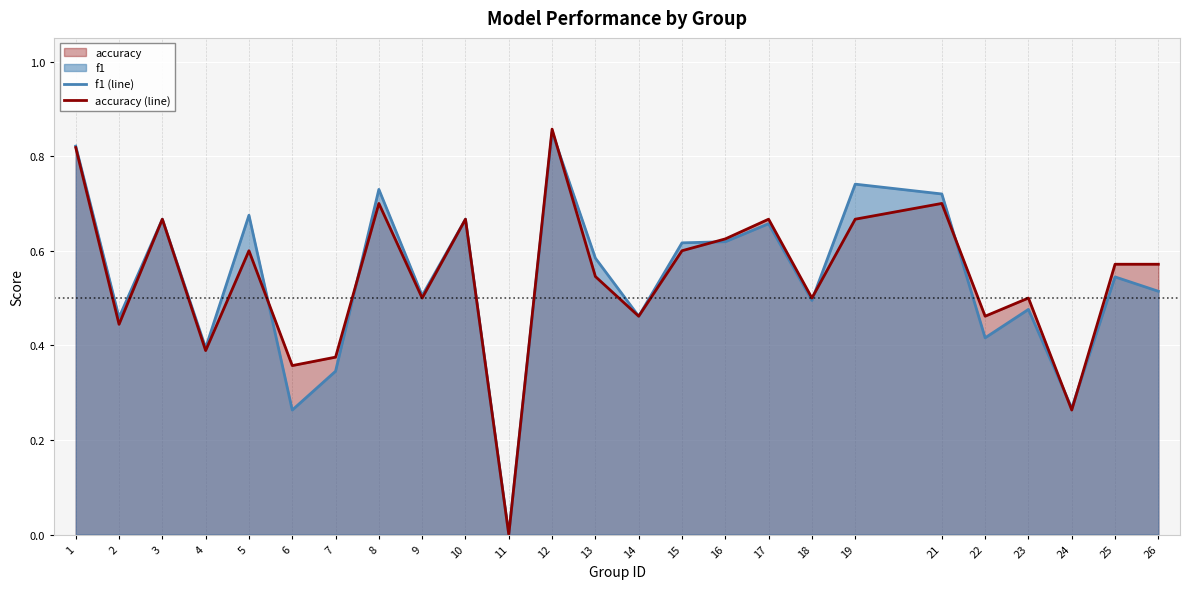

What is the approximate value of f1 (line) at 15?

0.6